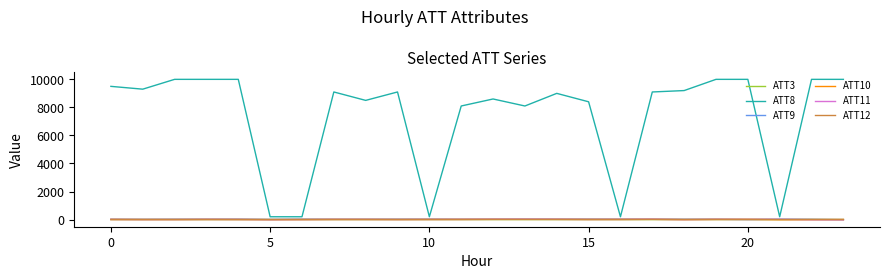

What is the minimum value shown in the chart?

-10.0